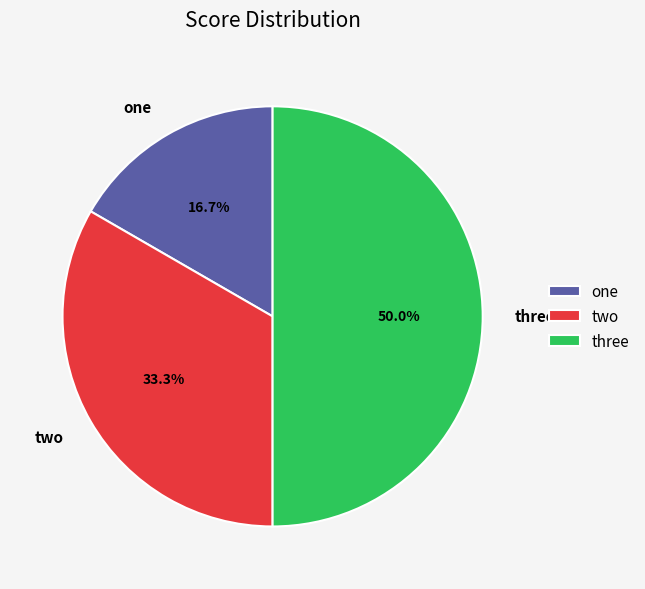

Combined, what portion of the pie is three and one?

66.7%